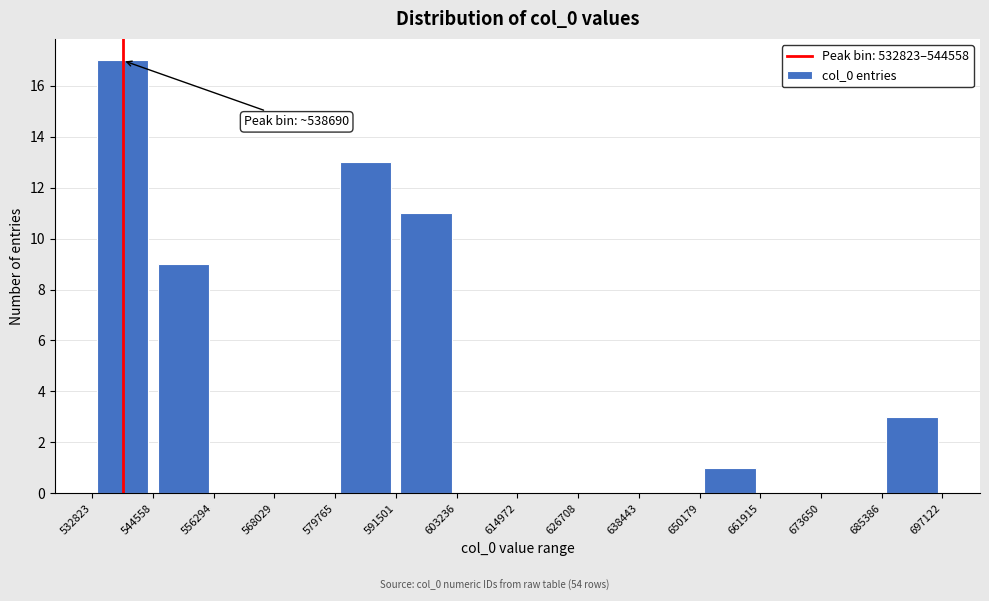

Over which range of the x-axis is the bar tallest?

532823 to 544558